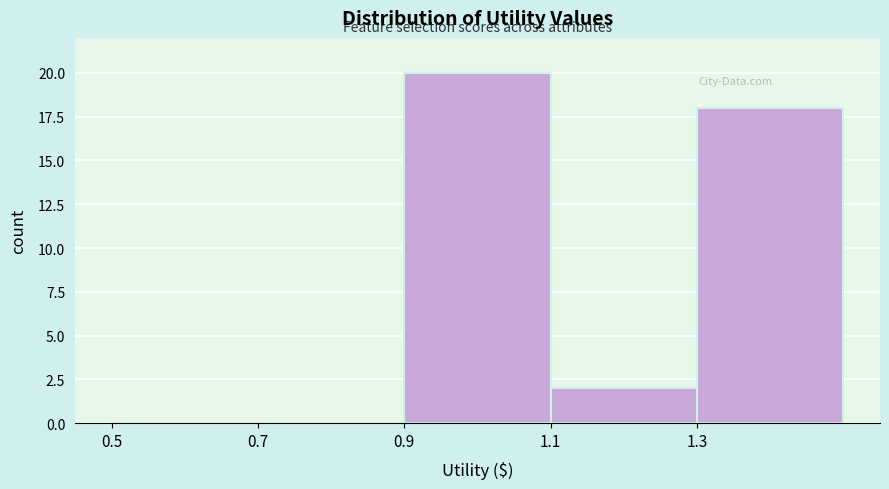

Reading left to right, list every bar in this chart as the range it spans on the x-axis followed by its height. The values are not printed on the chart, so give them approximately, as read against the axis.

0.5 to 0.7: 0
0.7 to 0.9: 0
0.9 to 1.1: 20
1.1 to 1.3: 2
1.3 to 1.5: 18